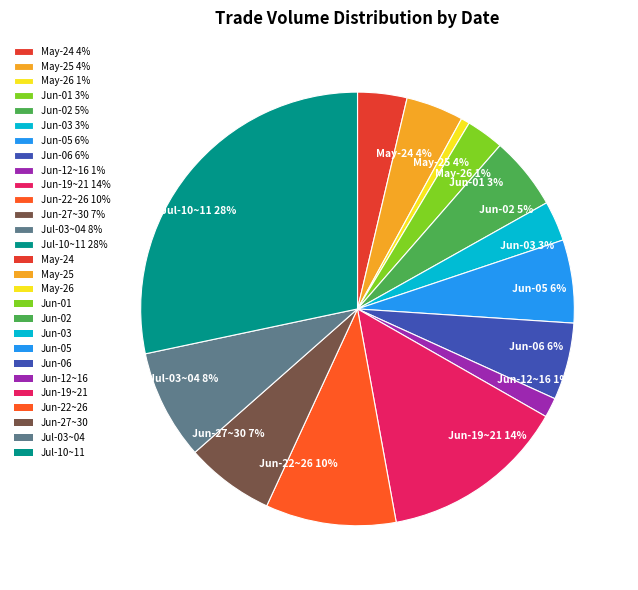

Is there a majority slice in this chart?

No